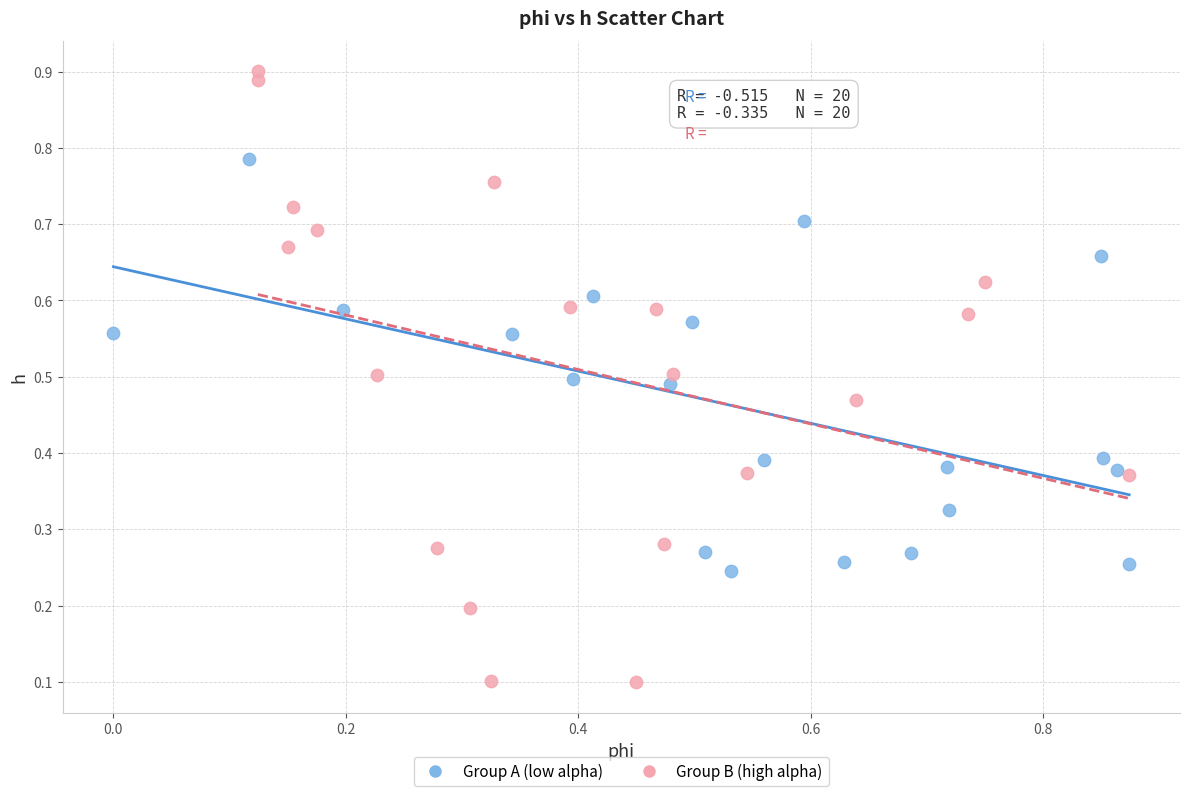

Which series has the largest Y range (max minus min)?

Group B (high alpha)